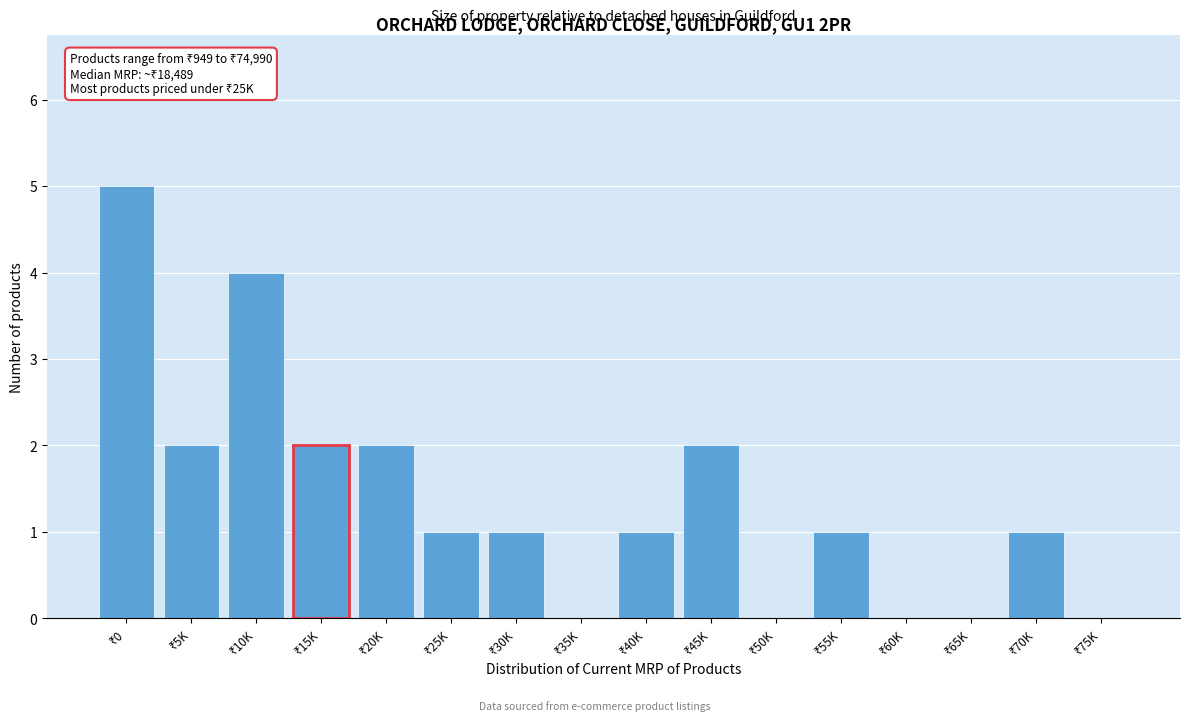

What is the greatest value displayed?

5